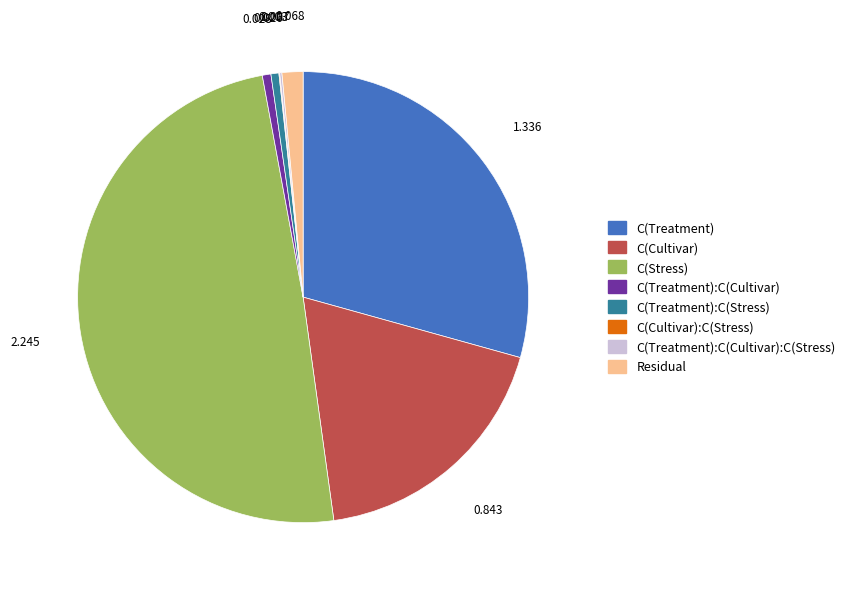

Which slice is the largest?

C(Stress)